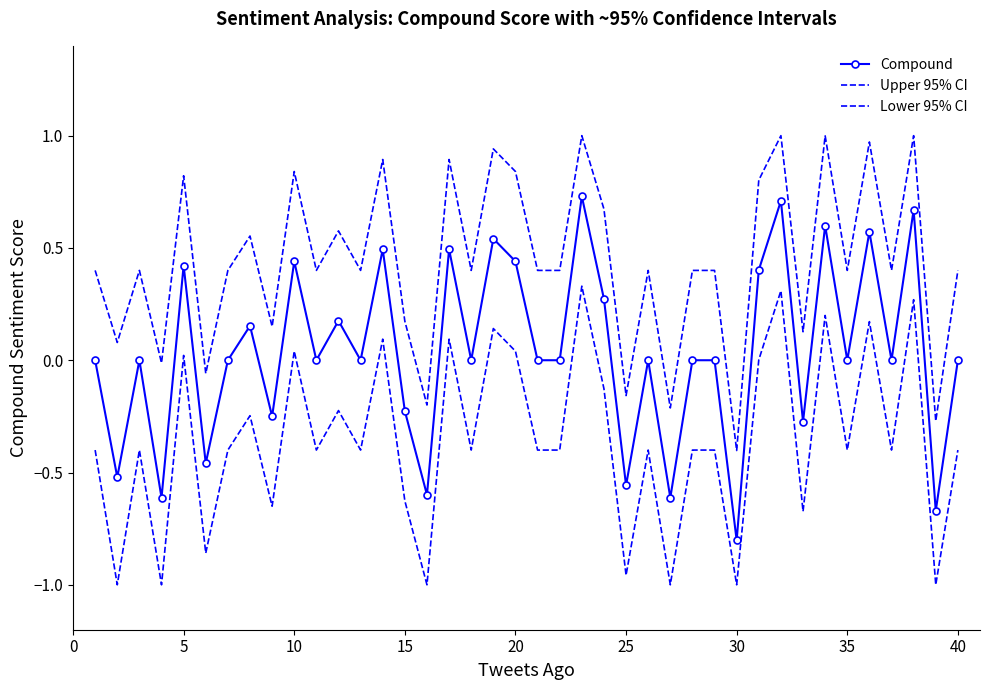

True or false: Compound and Lower 95% CI intersect in this chart.

False